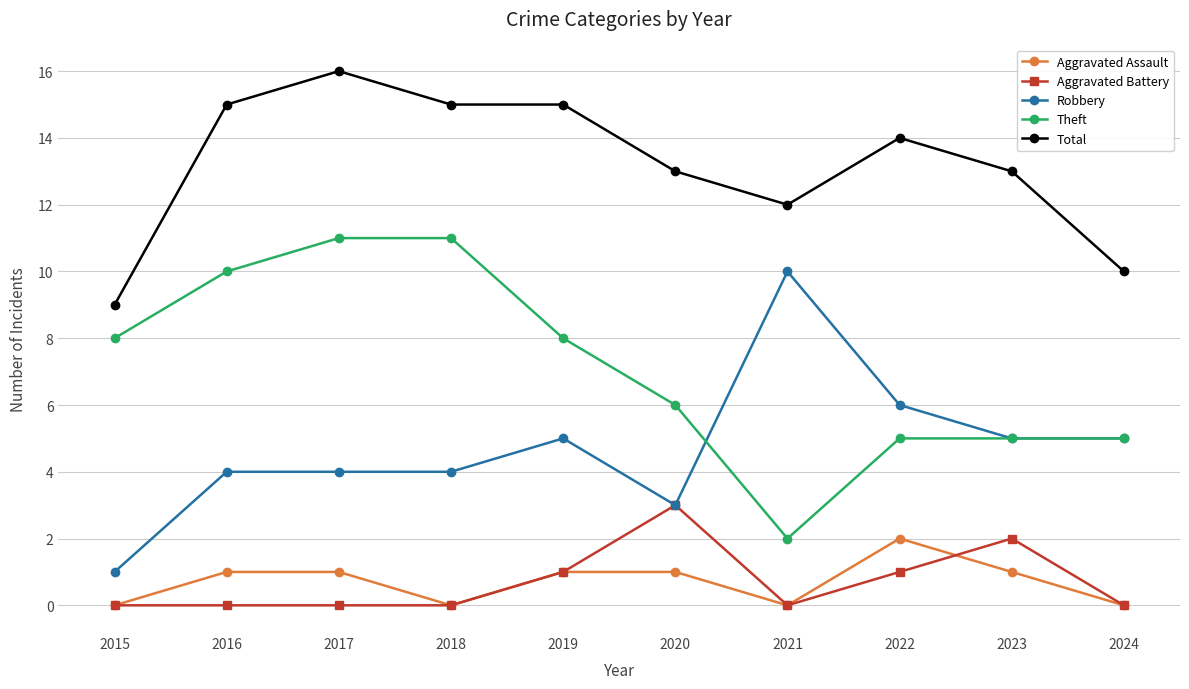

True or false: Total has more than 1 interior local peaks.

True